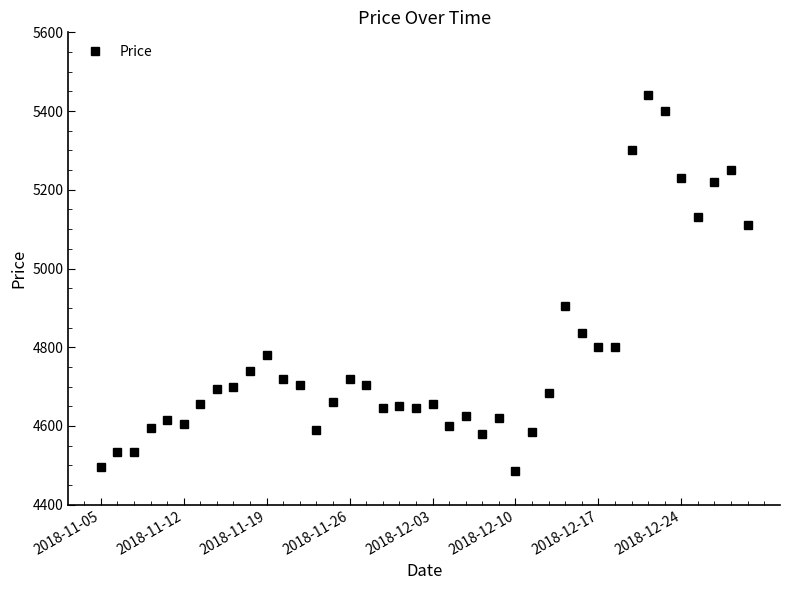

True or false: there are more than 1 points higher than both neighbors.

True